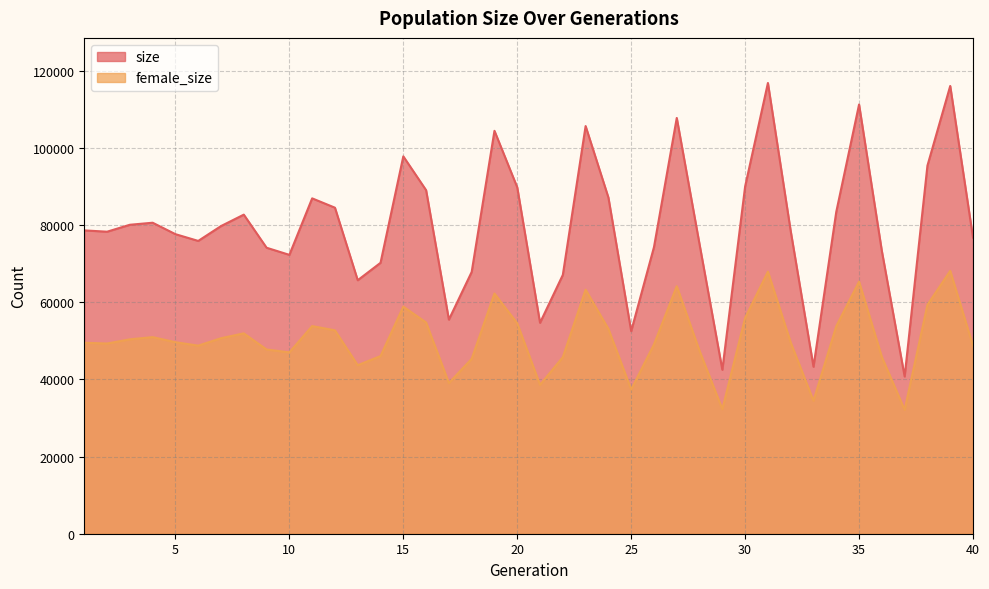

How many values in the size series are below 78642?

20